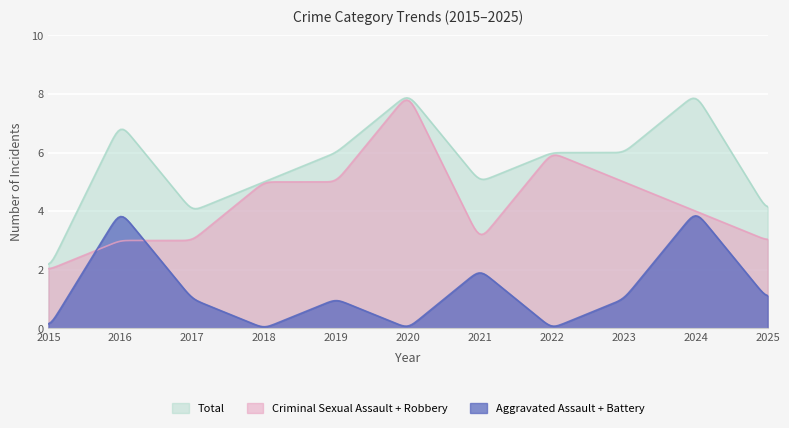

What is the maximum value shown in the chart?

7.9